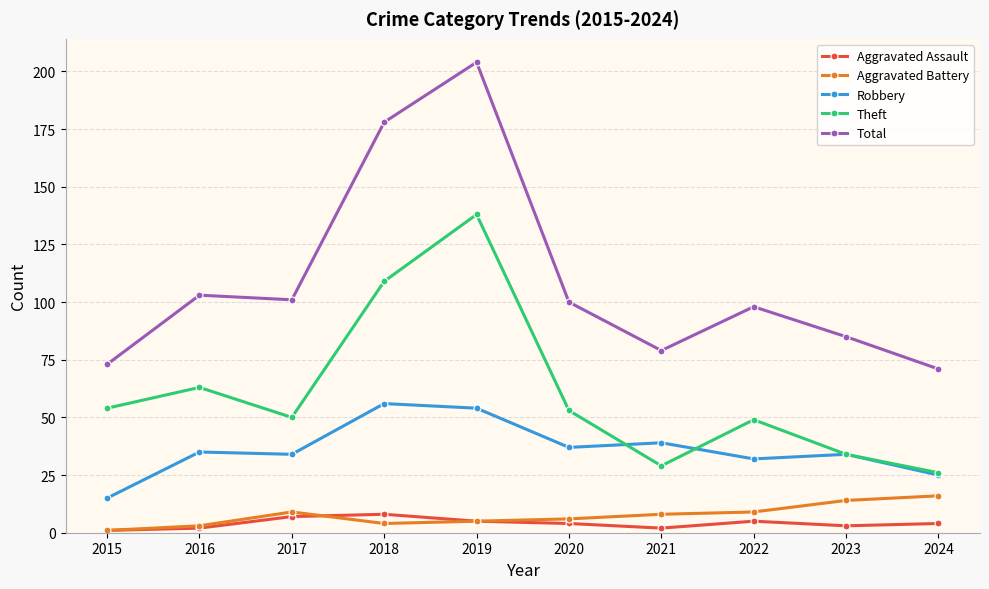

Is it true that Total equals 178 at 2018?

True